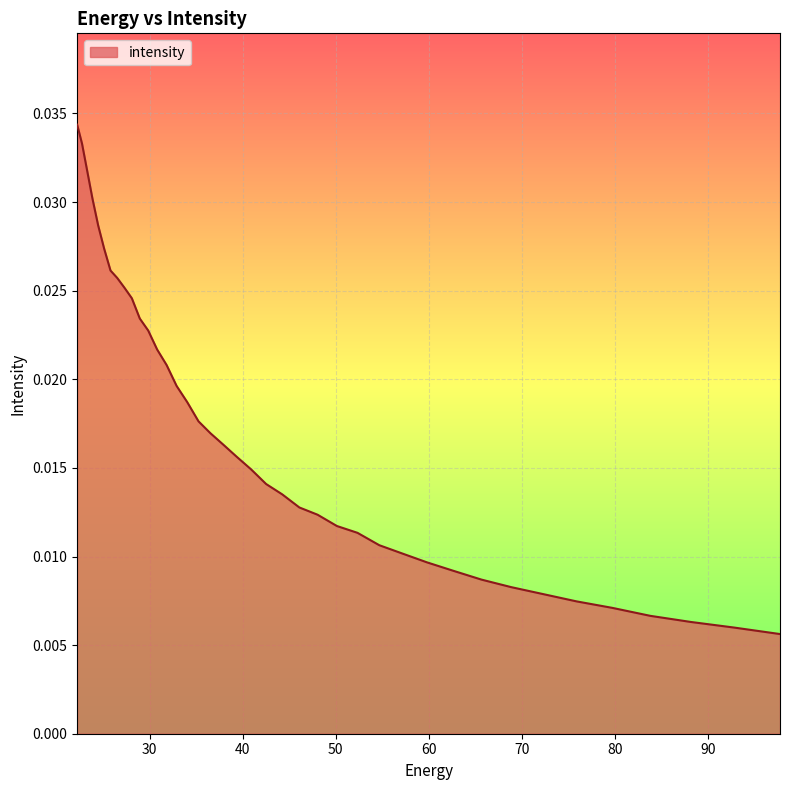

Rank the categories by value from highest to lowest.

22.215462, 22.734882, 23.282911, 23.861408, 24.472345, 25.117828, 25.800108, 26.521572, 27.284779, 28.092442, 28.947456, 29.85292, 30.812122, 31.828575, 32.906017, 34.04844, 35.260098, 36.545517, 37.909534, 39.357292, 40.894283, 42.52636, 44.25976, 46.10113, 48.057564, 50.136597, 52.346306, 54.69525, 57.19261, 59.848106, 62.672165, 65.67586, 68.87099, 72.27017, 75.88682, 79.735245, 83.8307, 88.18945, 92.828835, 97.76732